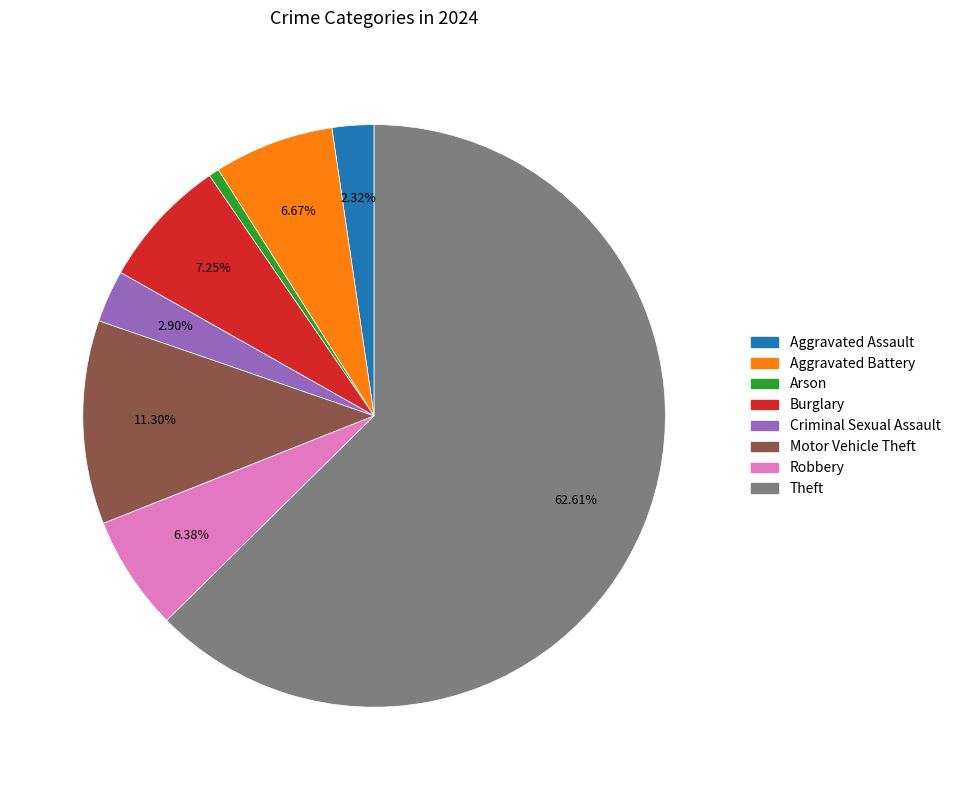

Is it true that Robbery is 6% of the pie?

True